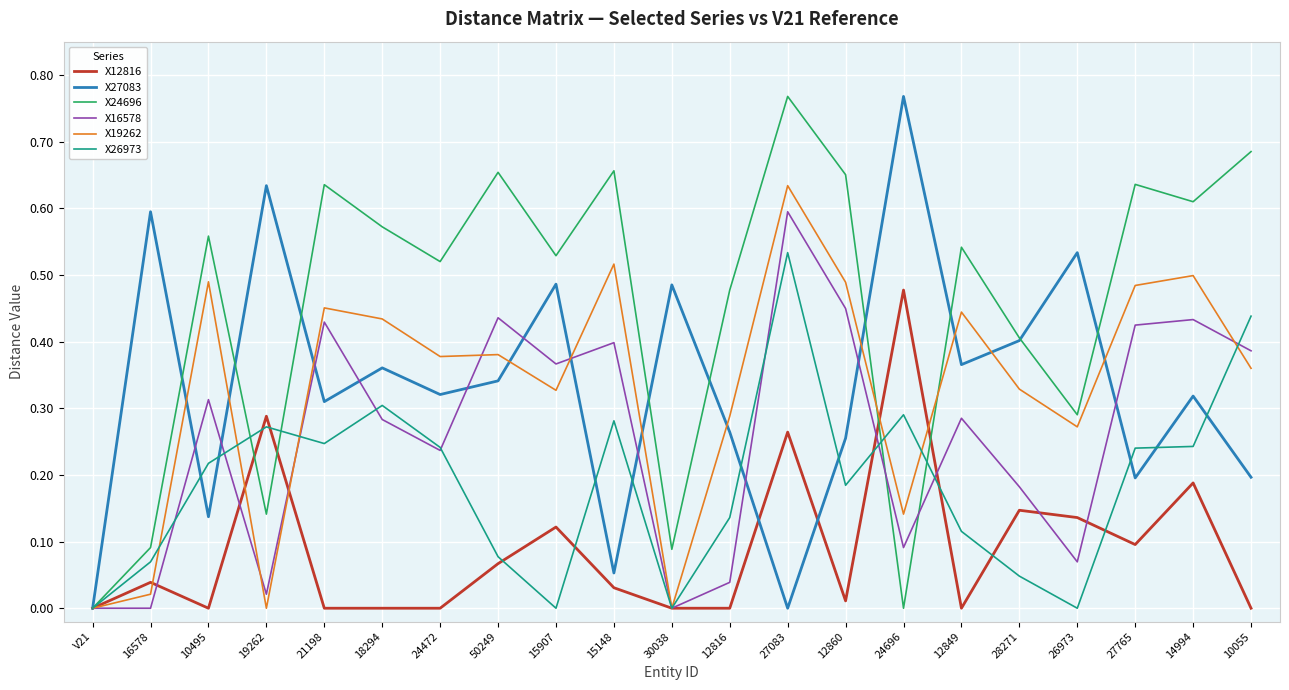

Which series has the largest total across all categories?

X24696